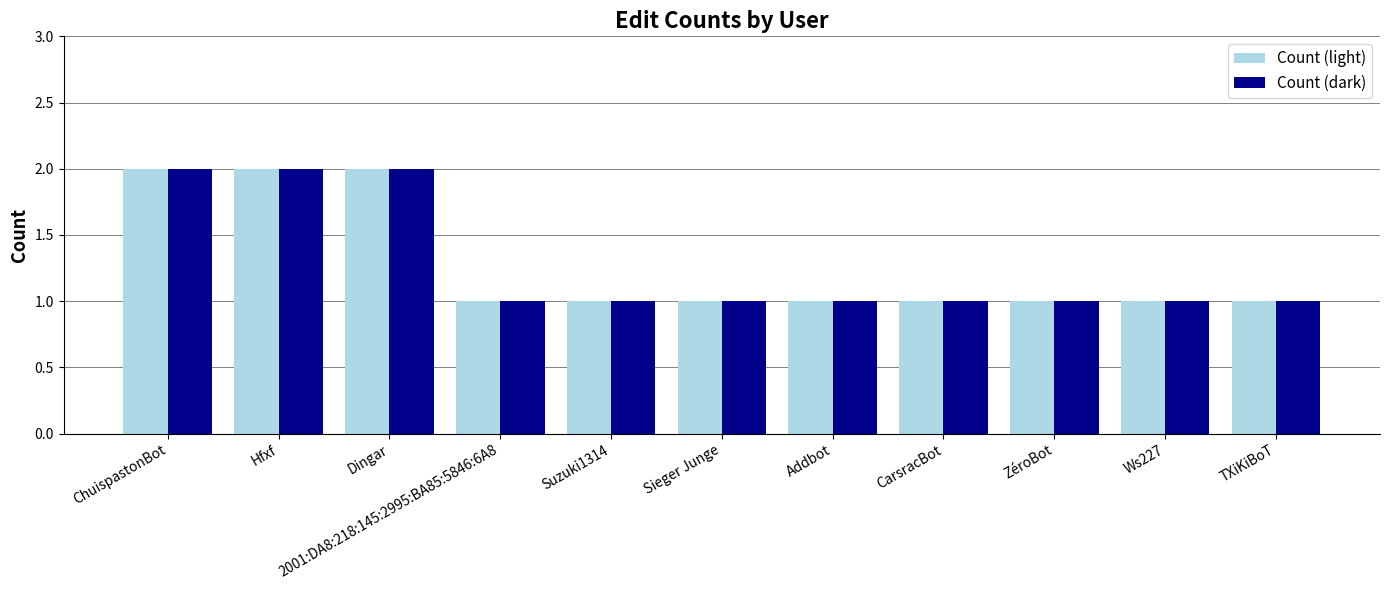

True or false: Count (dark) has a value of 1 at 2001:DA8:218:145:2995:BA85:5846:6A8.

True